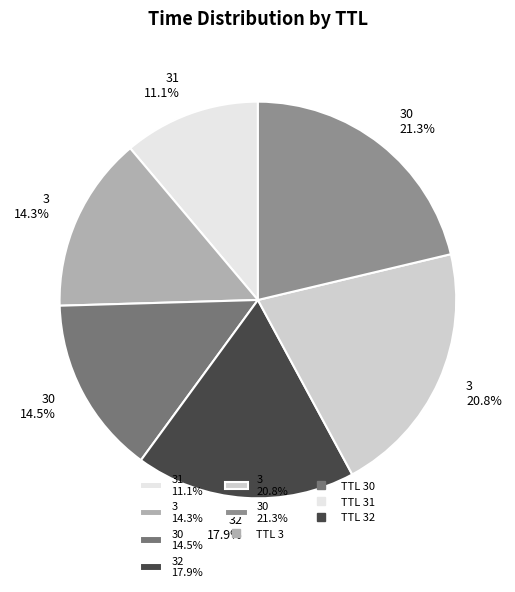

Does any single category account for the majority?

No